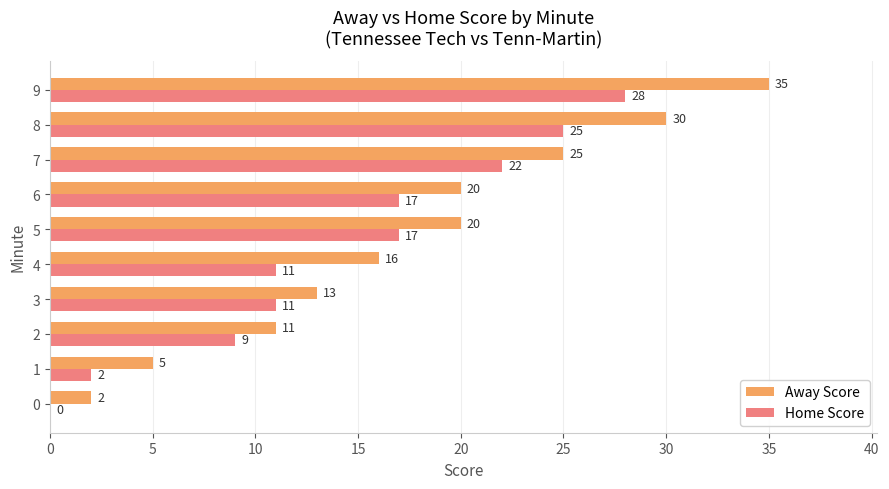

What is the sum of the Home Score values at 1 and 4?

13